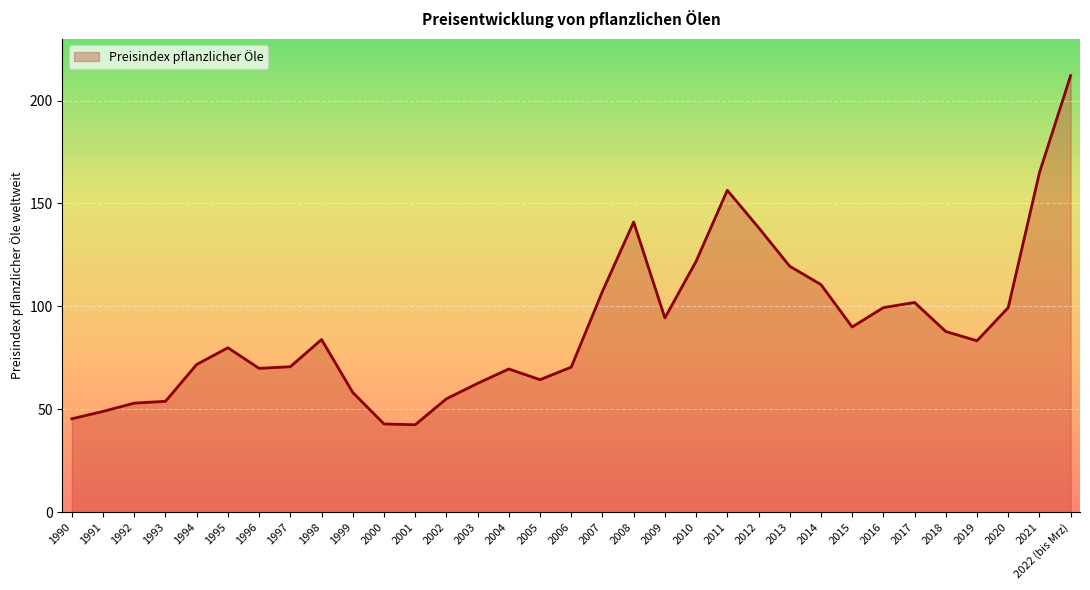

What position from the right is 2010?

13